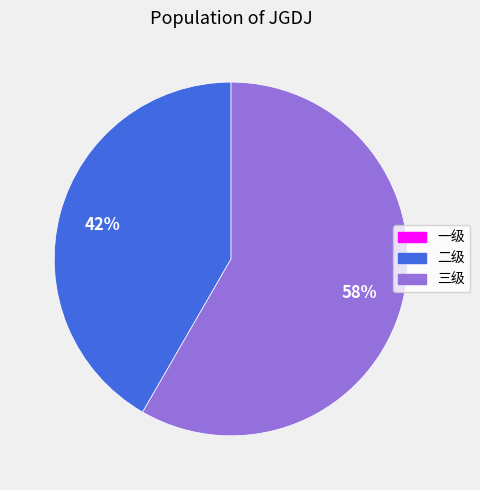

Count the number of slices in the pie.

2